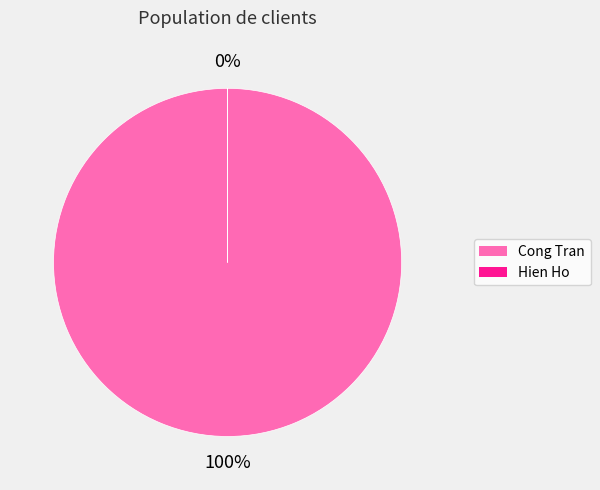

Rank the categories by value from highest to lowest.

Cong Tran, Hien Ho